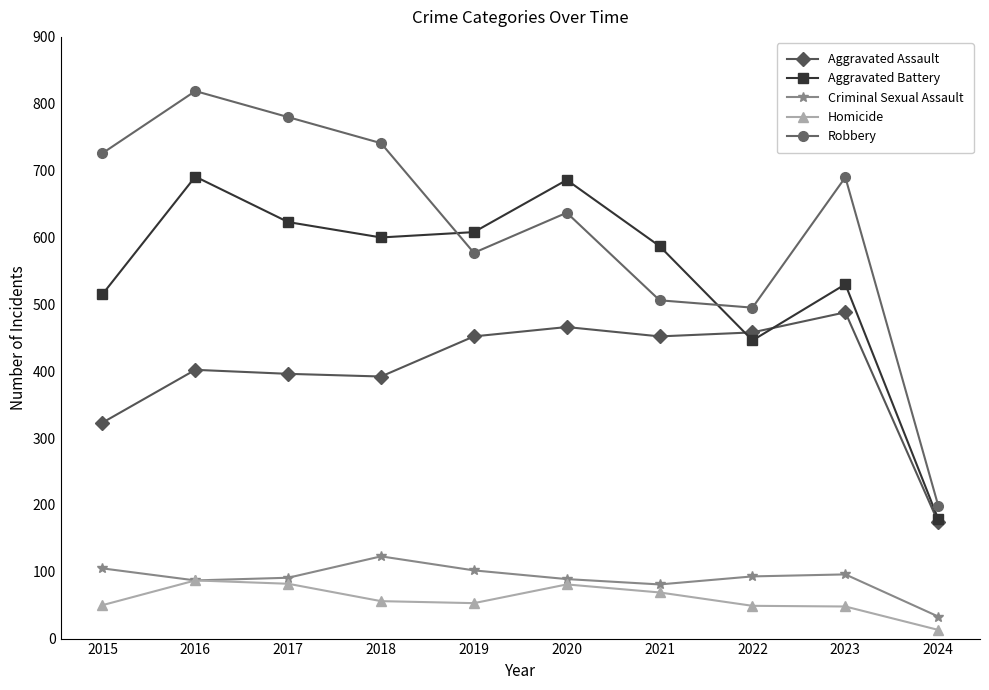

How many distinct data groups are displayed?

5